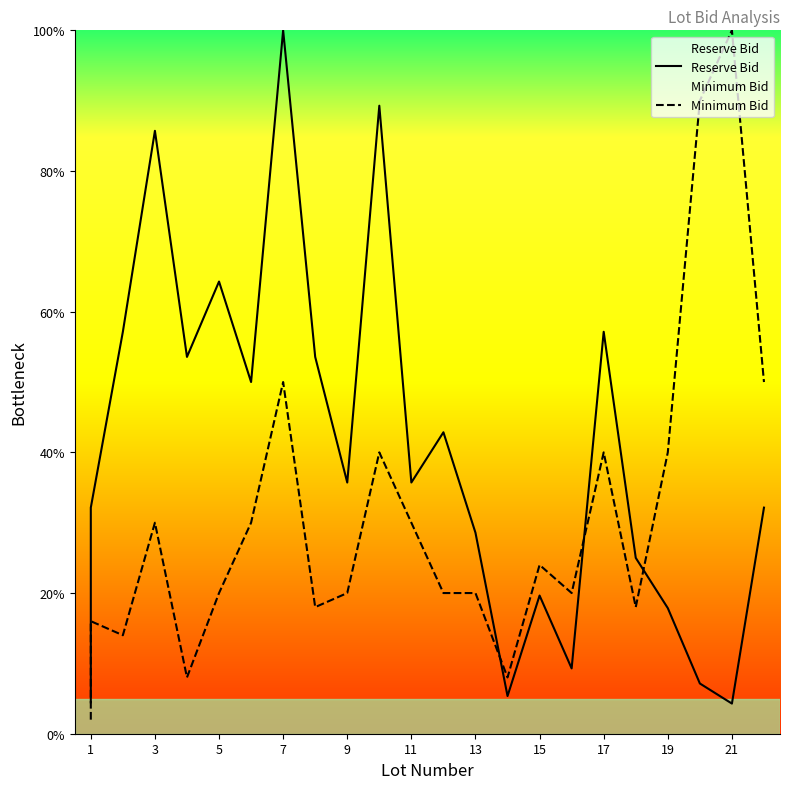

List the series in order of their overall mean, highest first.

Reserve Bid, Minimum Bid